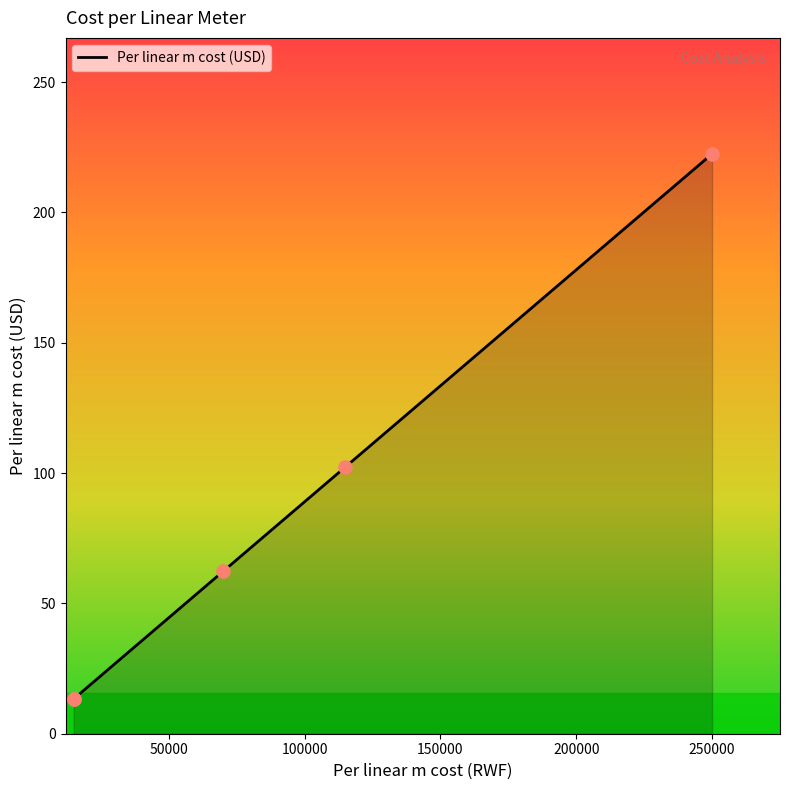

What is the change in value from 0 to 200000?

+209.2